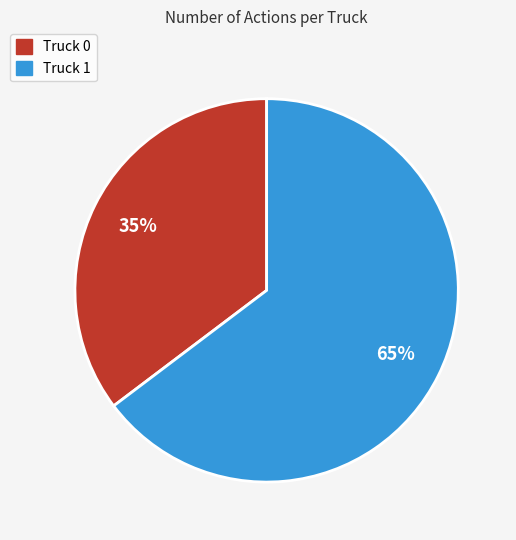

What percentage is the Truck 1 slice, to the nearest percent?

65%